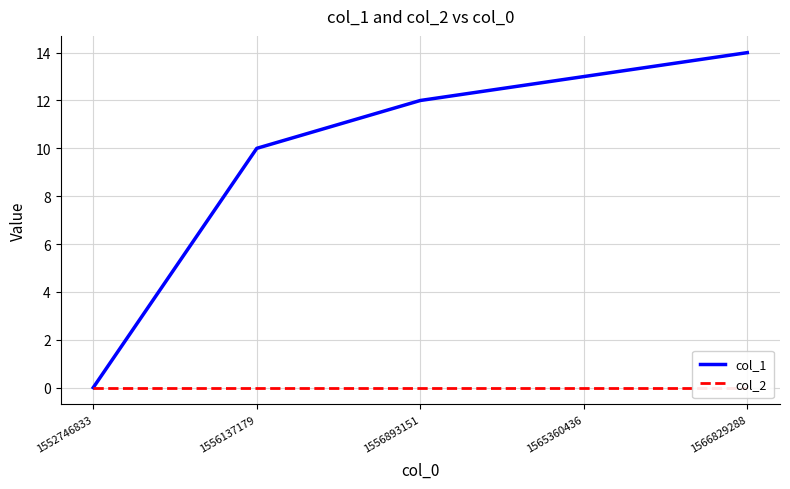

True or false: col_2 and col_1 cross at least once.

False